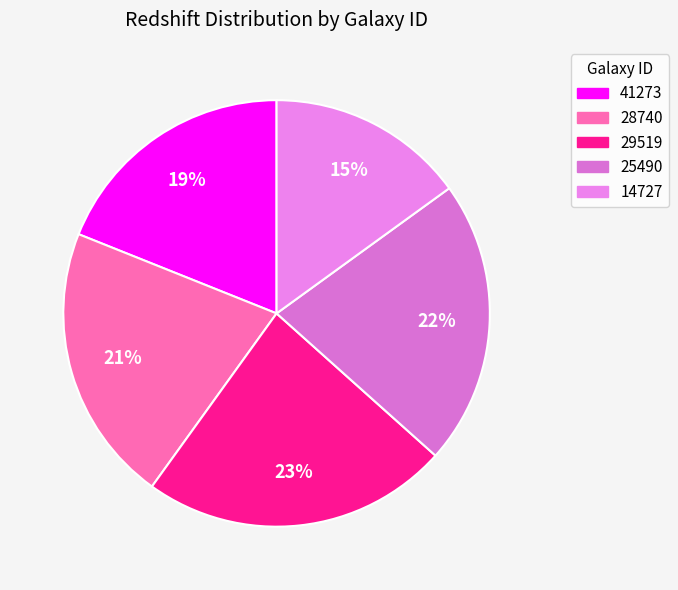

To the nearest percent, what is the difference between the 14727 and 29519 slice percentages?

8%